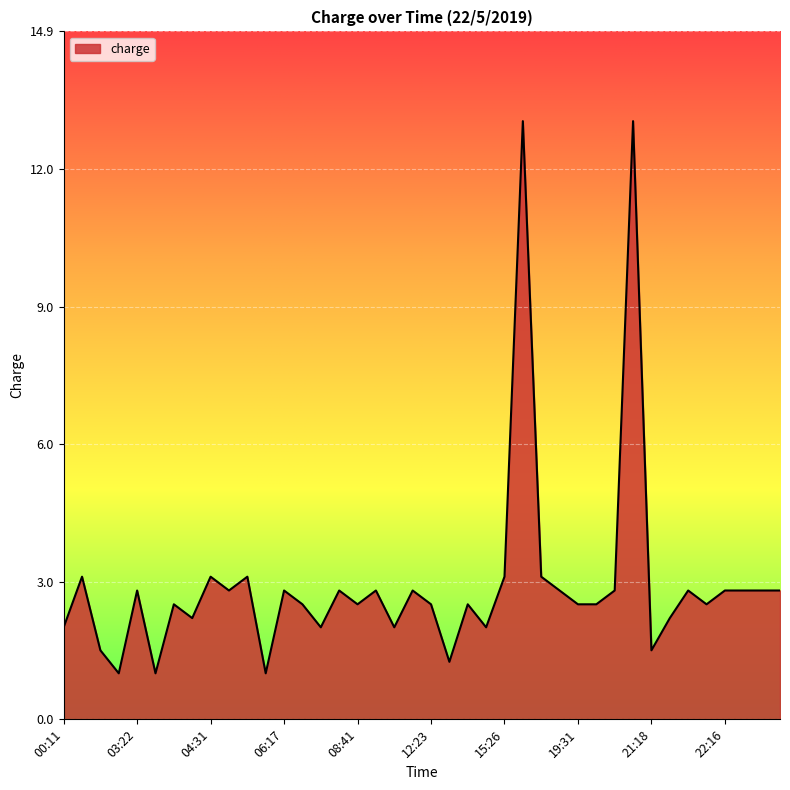

What is the difference between the maximum and minimum values?

12.0